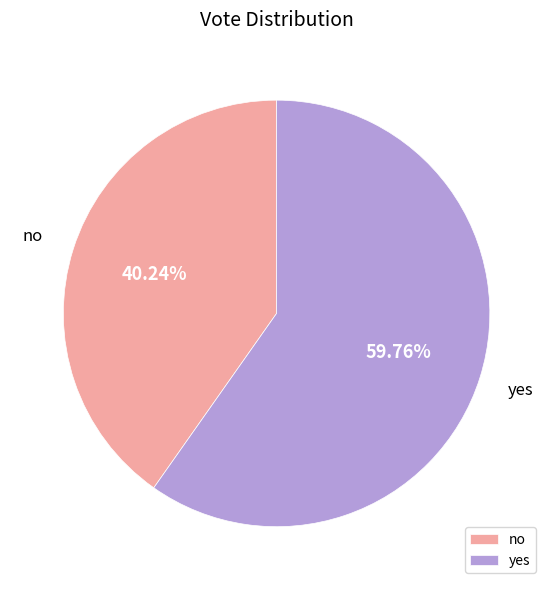

Which slice is the largest?

yes